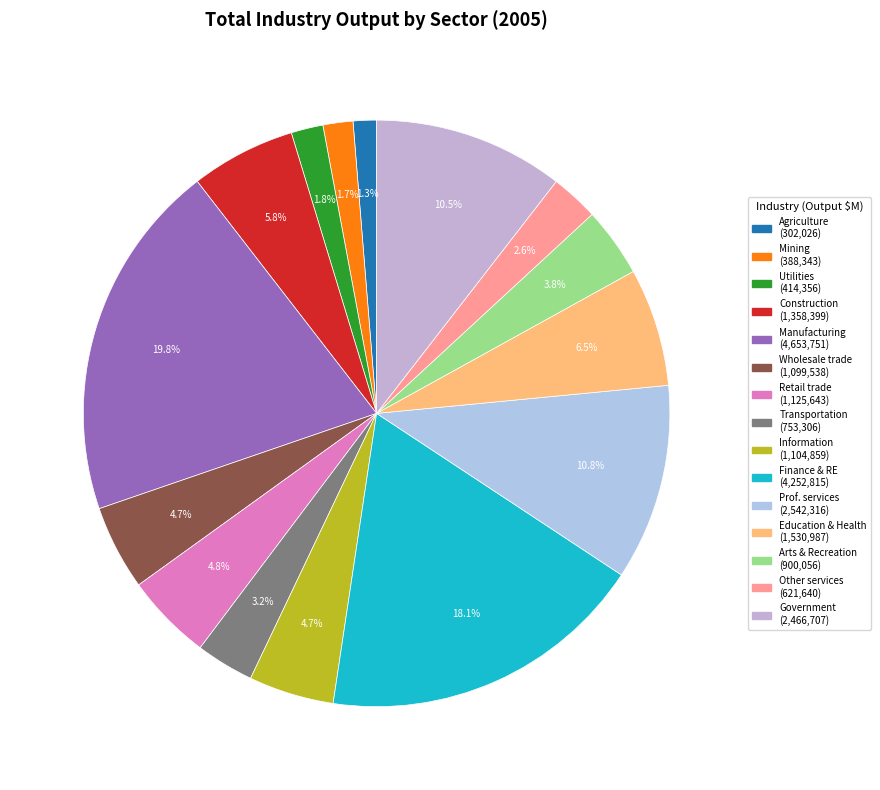

Count the number of slices in the pie.

15